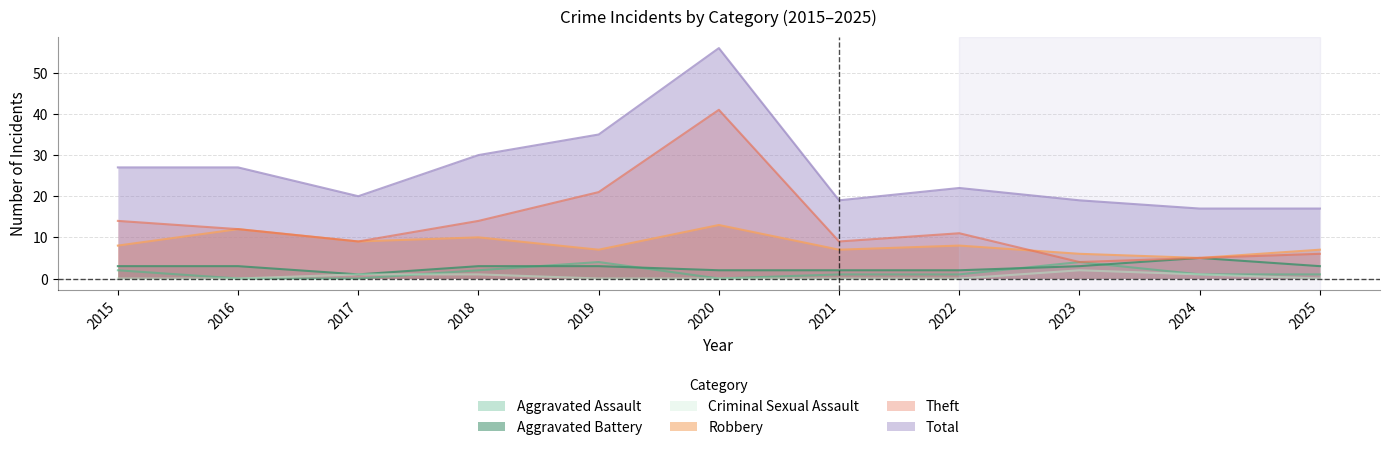

What is the difference between the highest and lowest values at 2020?

56